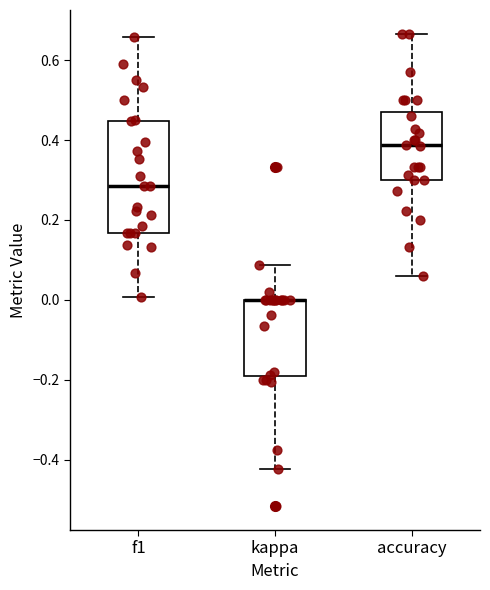

Reading left to right, transcribe this box plot: for each box, give where its median line is, the range the box spans, and where its two whiskers end, as read against the y-axis. The values are not printed on the chart, so give them approximately, as read against the axis.

f1: median 0.28, box 0.16 to 0.44, whiskers 0.00 to 0.66
kappa: median 0.00 (drawn on the box's upper edge), box -0.20 to 0.00, whiskers -0.42 to 0.08
accuracy: median 0.38, box 0.30 to 0.48, whiskers 0.06 to 0.66